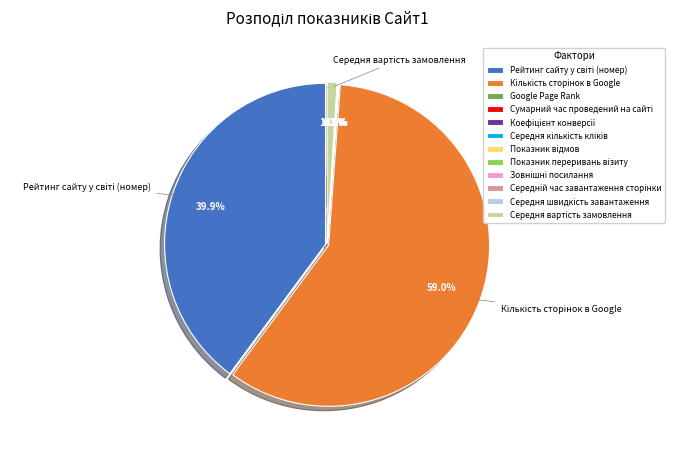

True or false: Кількість сторінок в Google accounts for 65% of the total.

False